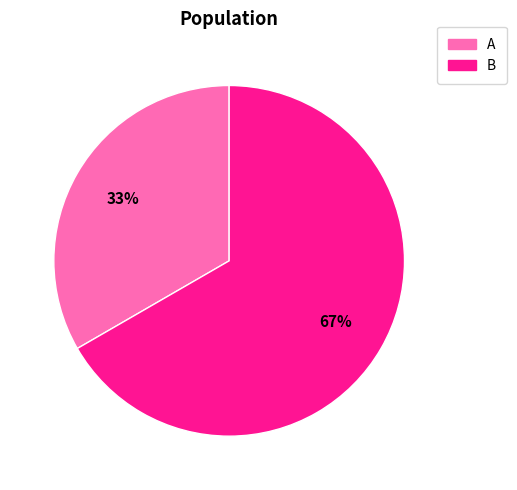

The B slice represents 67% of the pie. True or false?

True